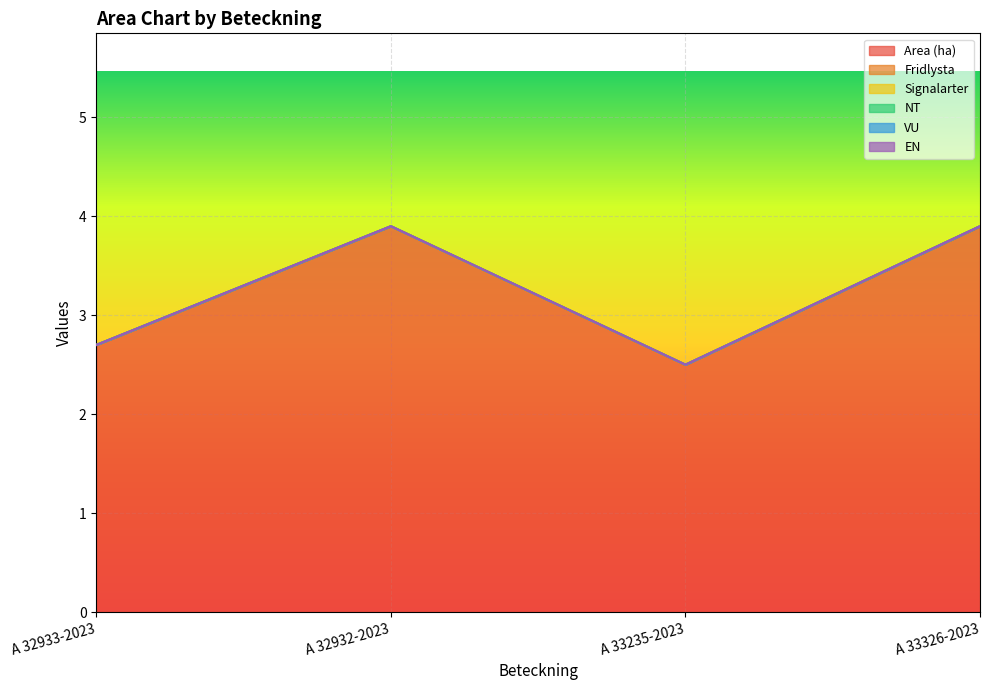

Does the chart display data point markers on the line(s)?

No